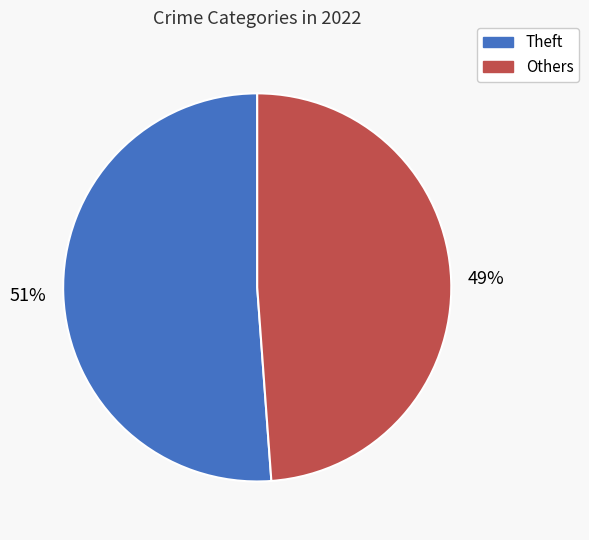

How many segments does this pie chart have?

2